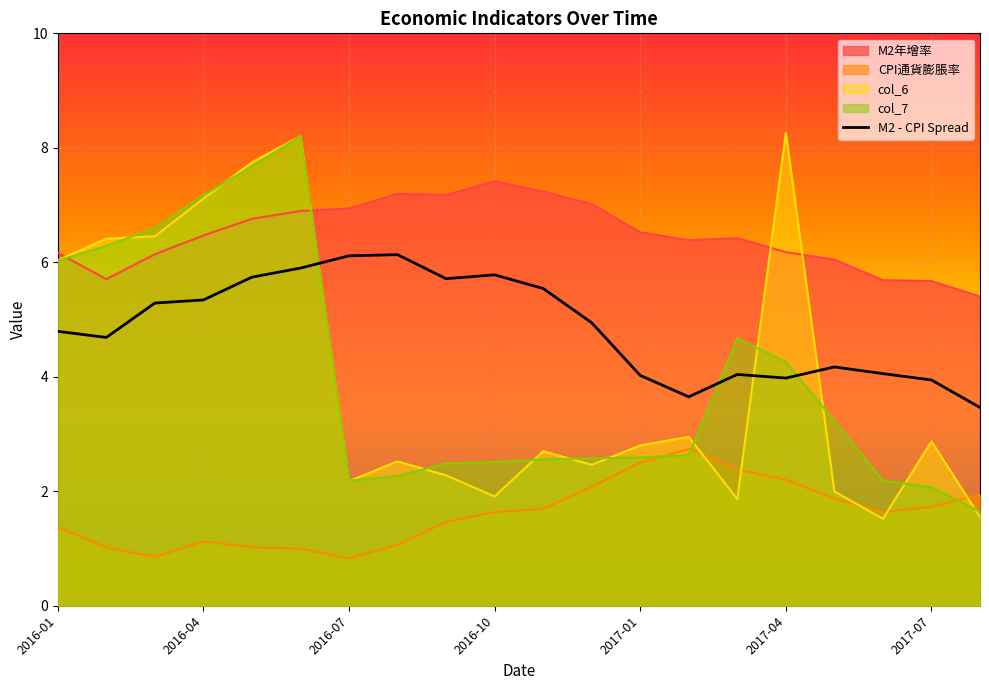

What is the sum of all values?

97.3